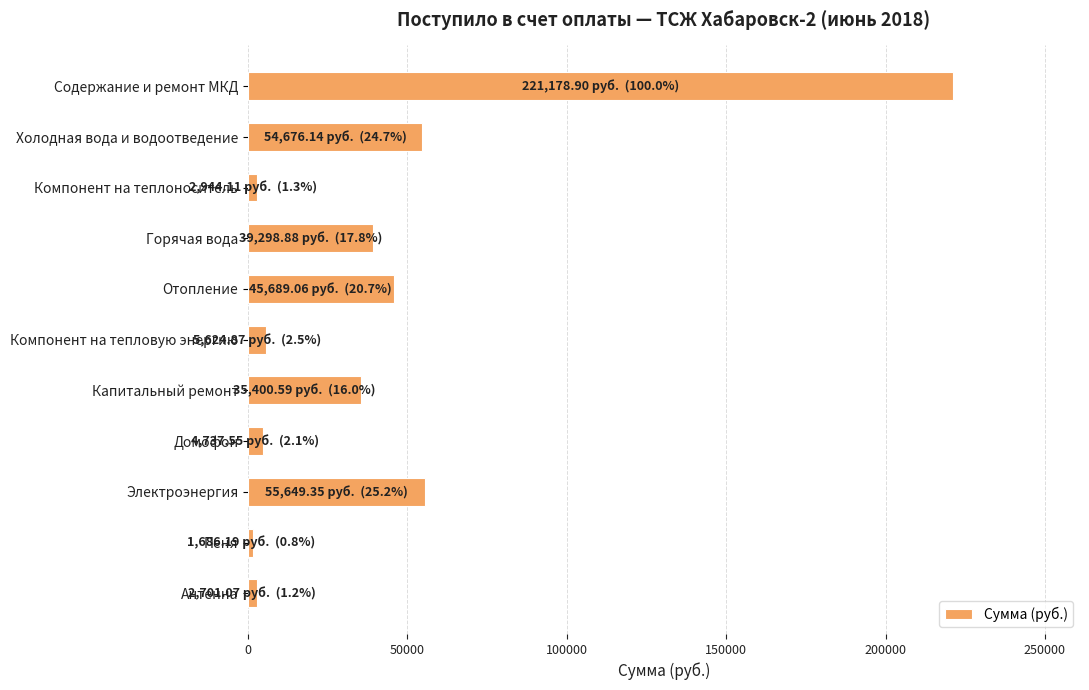

What is the change in value from Содержание и ремонт МКД to Холодная вода и водоотведение?

-166502.8